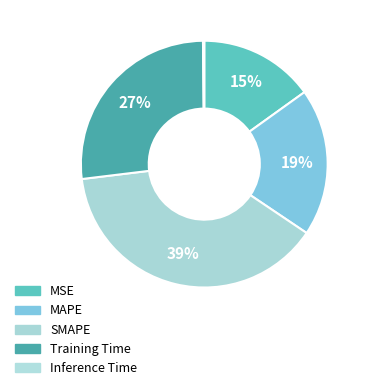

What portion of the pie excludes MSE?

84.9%